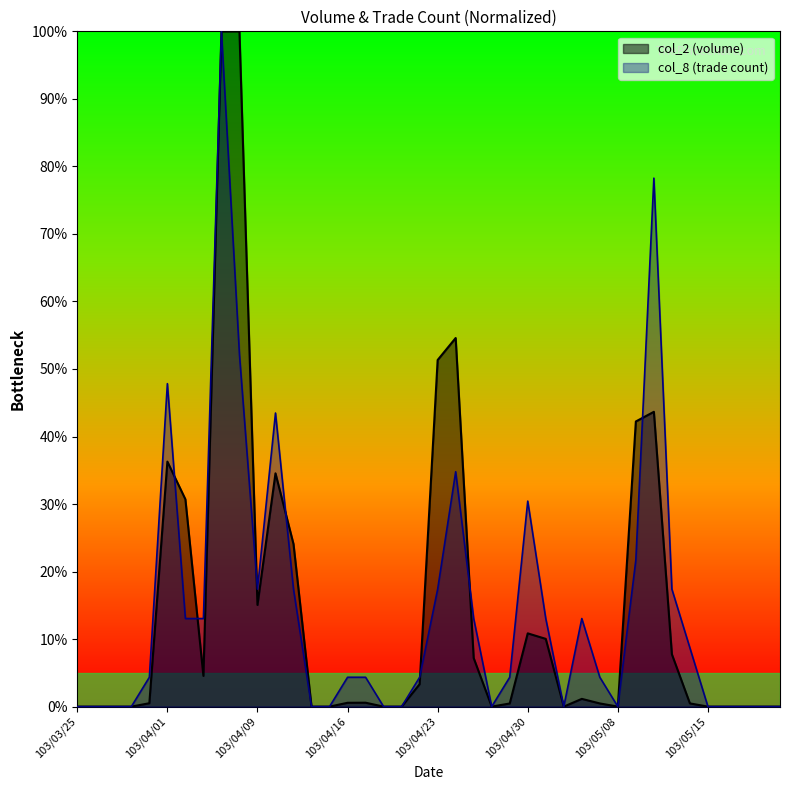

What is the sum of the col_8 values at 103/04/21 and 103/05/06?

0.1